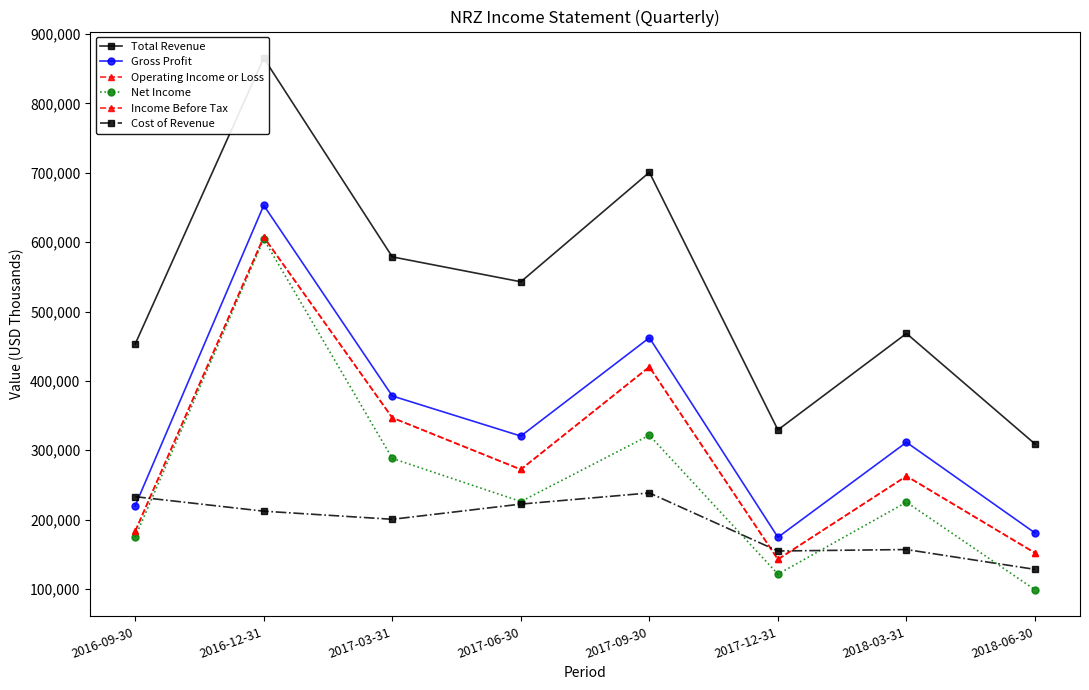

True or false: Total Revenue has a value of 453200 at 2016-09-30.

True